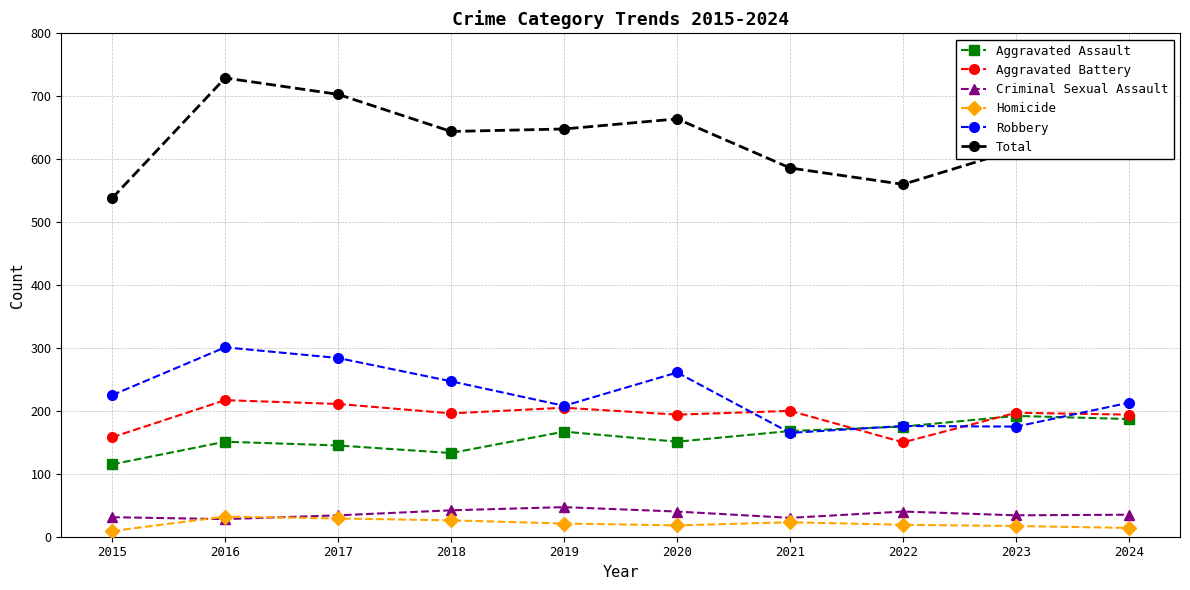

What is the average value of the Total series?

633